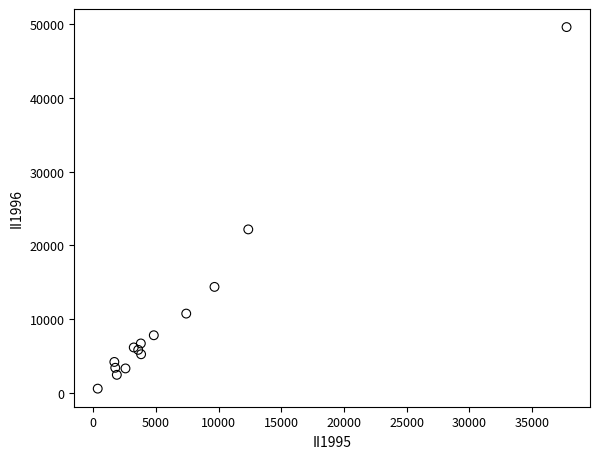

What Y value in the scatter plot is closest to 25095?

22171.3